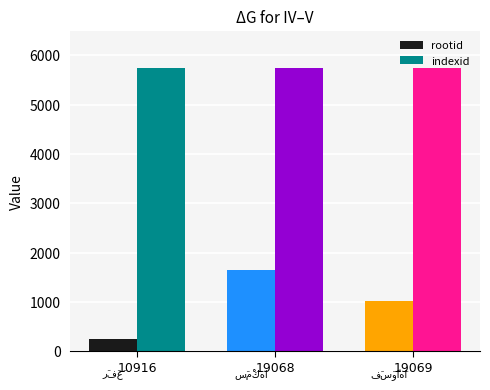

Which series changed the most between 10916 and 19068?

rootid